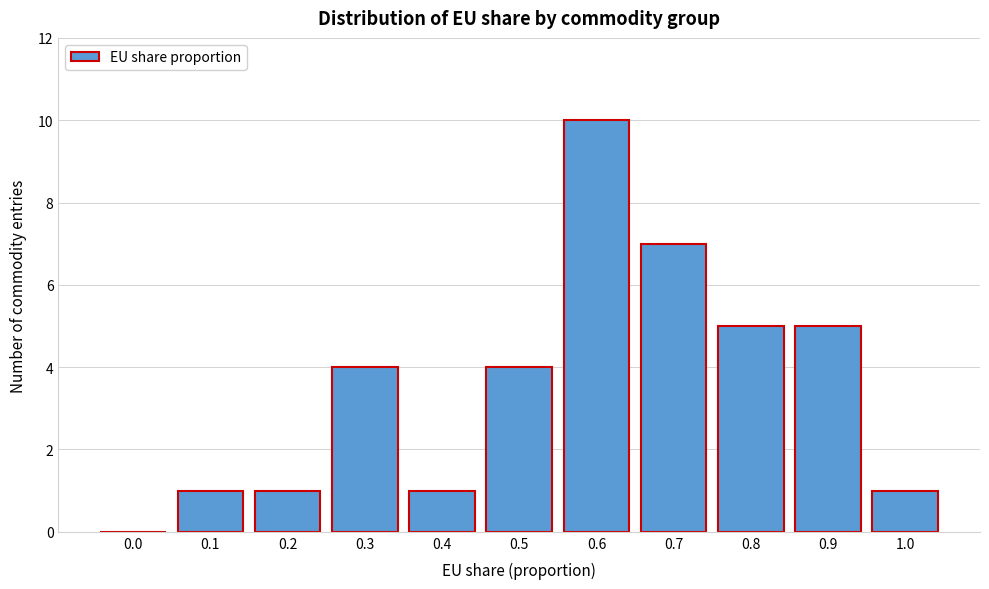

Reading left to right, extract all data points from this chart.

0.0=0	0.1=1	0.2=1	0.3=4	0.4=1	0.5=4	0.6=10	0.7=7	0.8=5	0.9=5	1.0=1